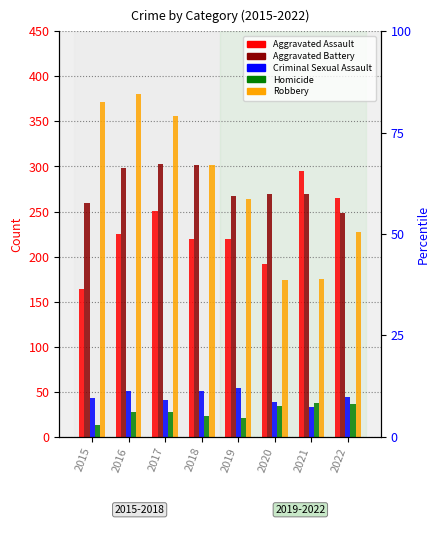

Reading left to right, extract all data points from this chart.

Aggravated Assault: 164	225	251	220	220	192	295	265
Aggravated Battery: 260	298	303	302	267	269	270	248
Criminal Sexual Assault: 43	51	41	51	54	39	33	44
Homicide: 13	28	27	23	21	34	38	36
Robbery: 372	381	356	302	264	174	175	227